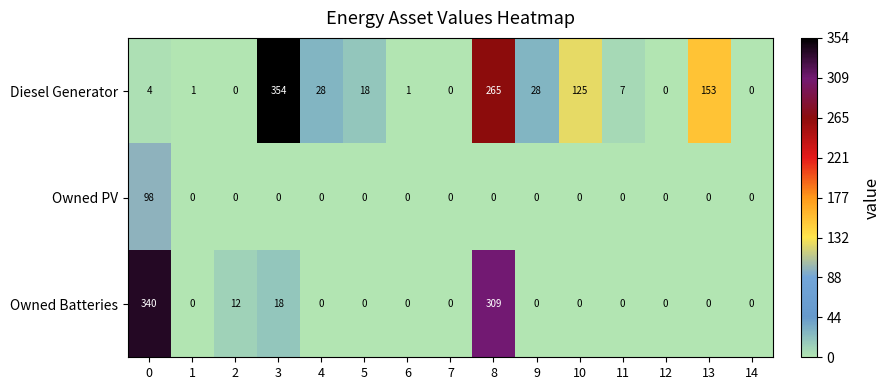

At how many categories does at least one series exceed 306?

3